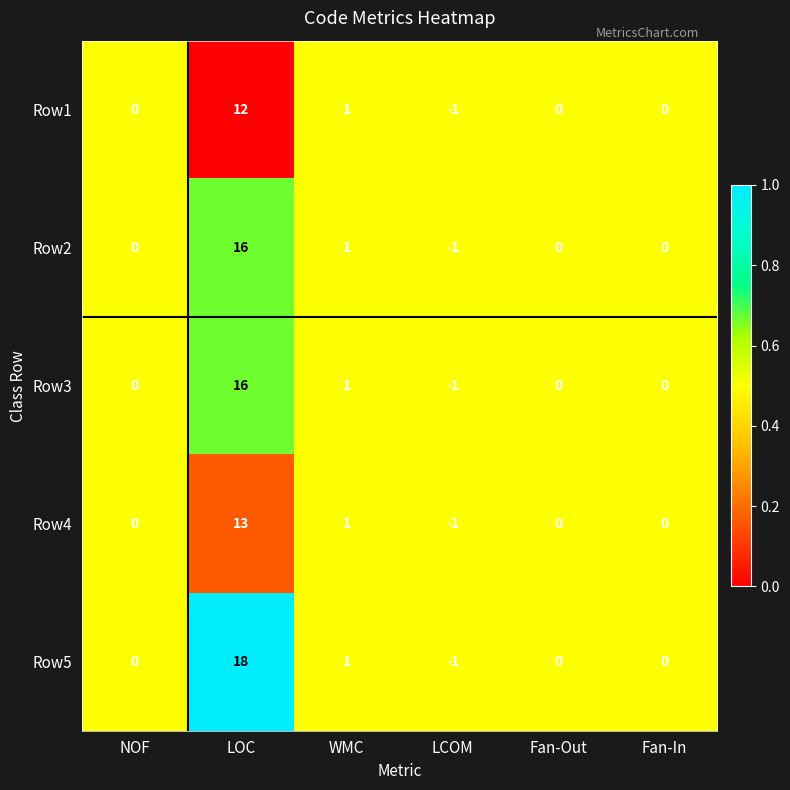

The value of Row4 at LOC is 6. True or false?

False